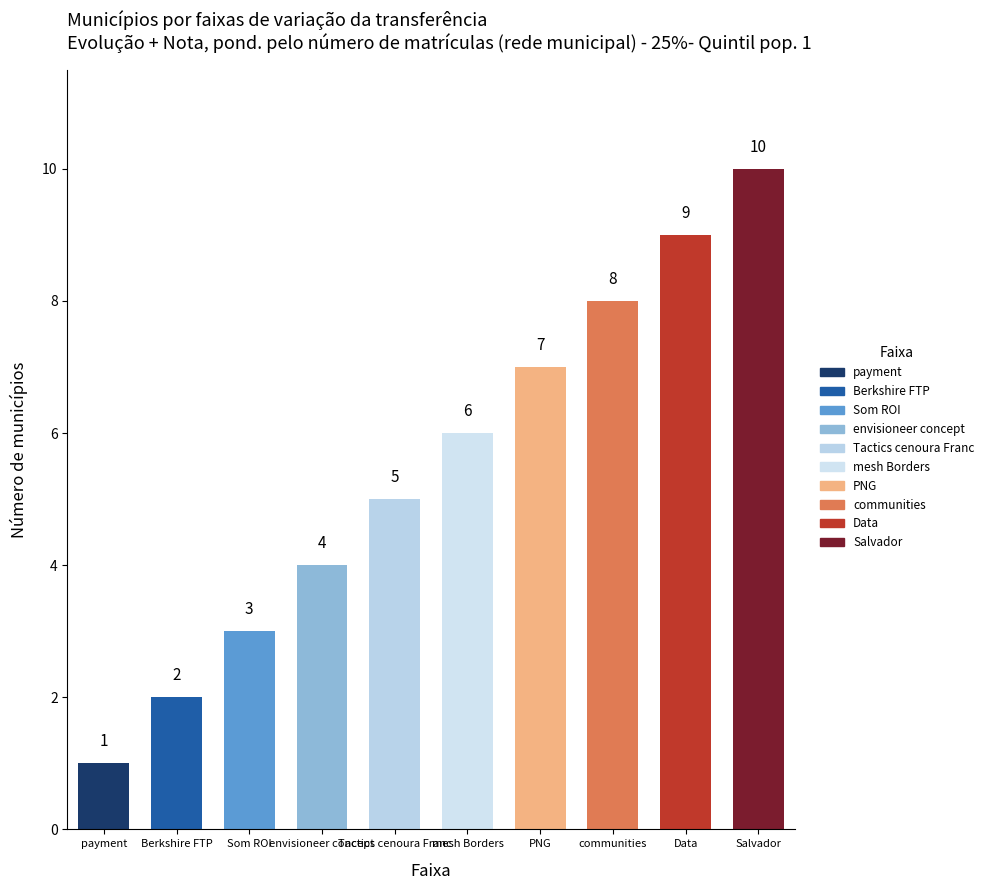

Where is the data nearest to the value 5?

Tactics cenoura Franc